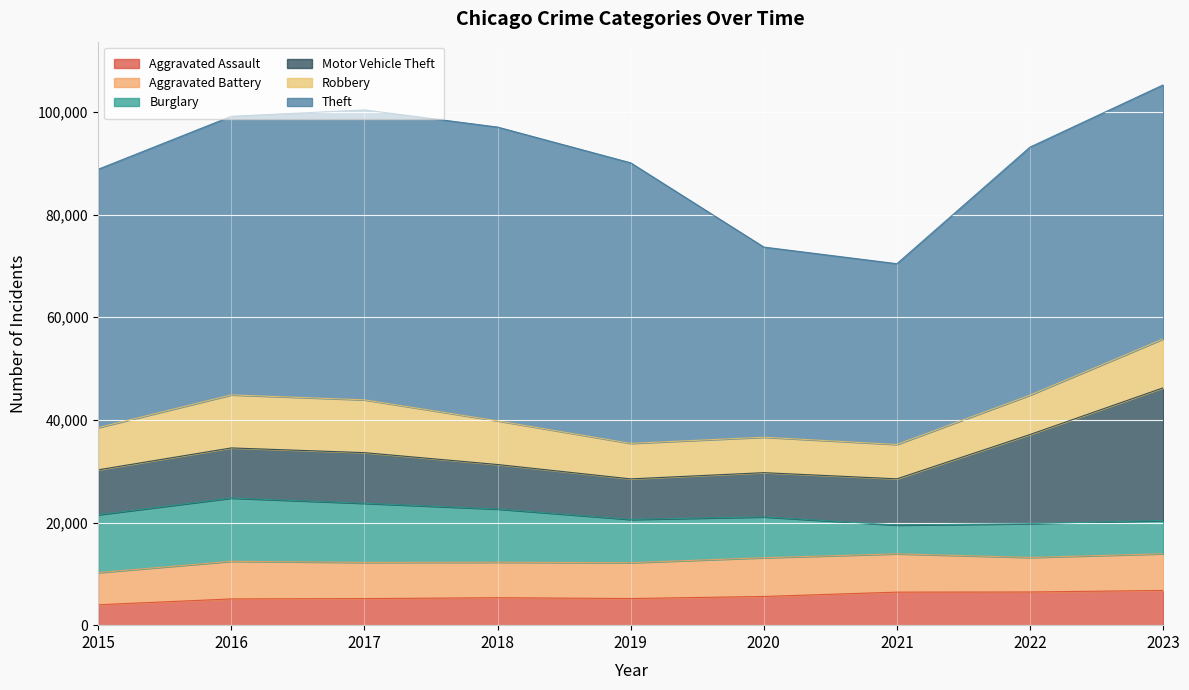

Which category has the highest value in the Theft series?

2018